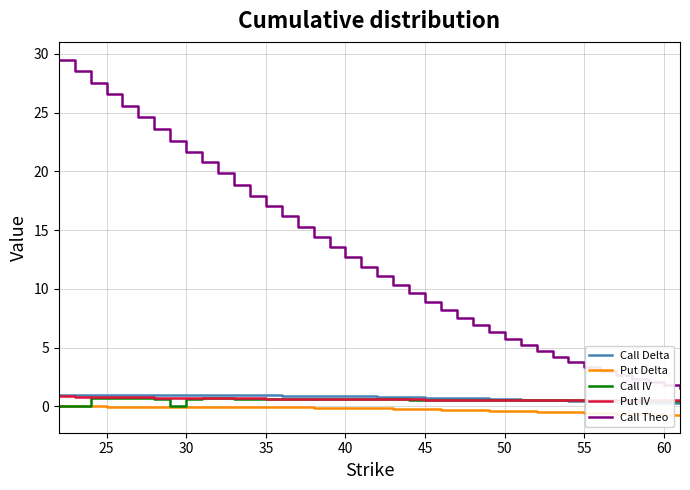

True or false: Call Theo and Put IV intersect in this chart.

False